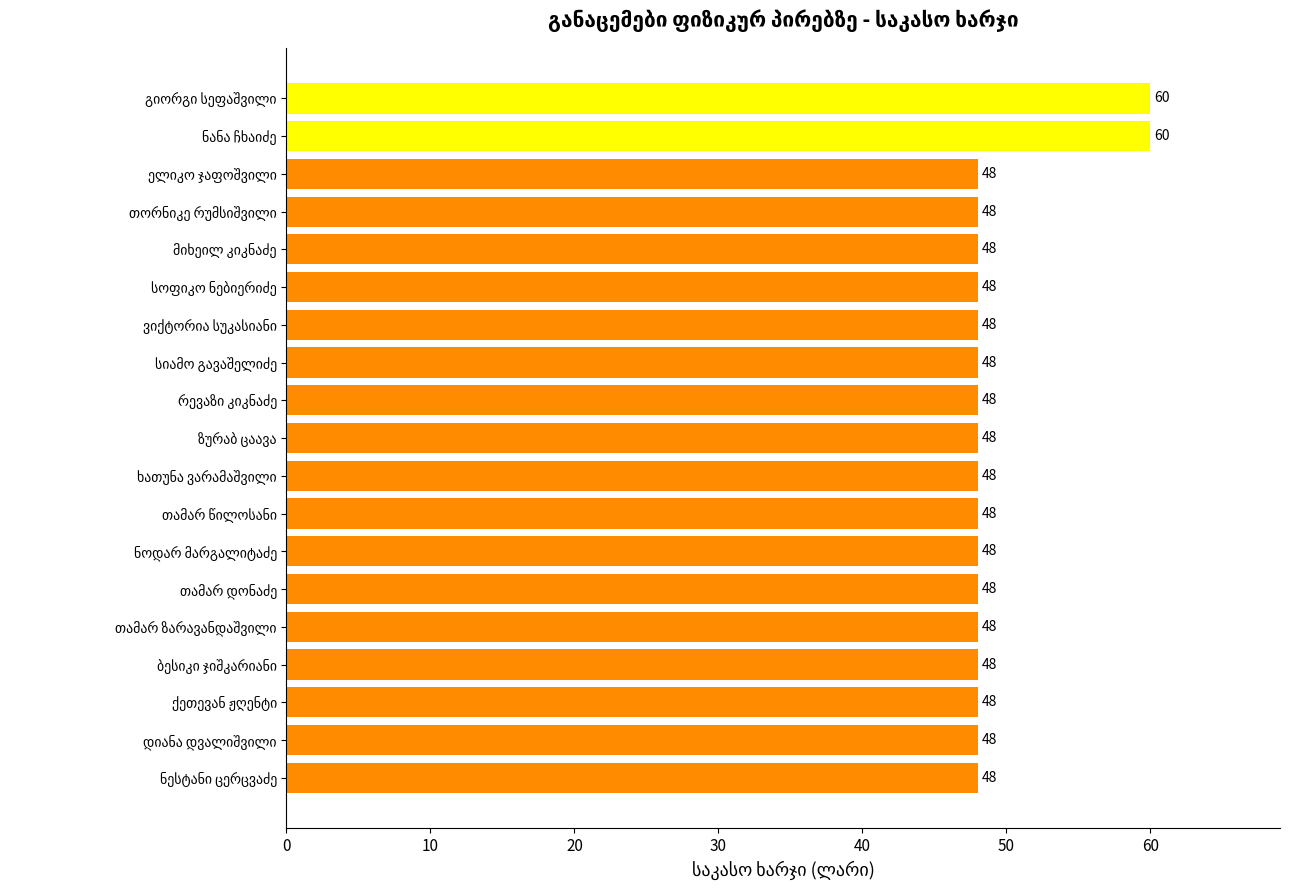

What is the difference between the second highest and second lowest values?

12